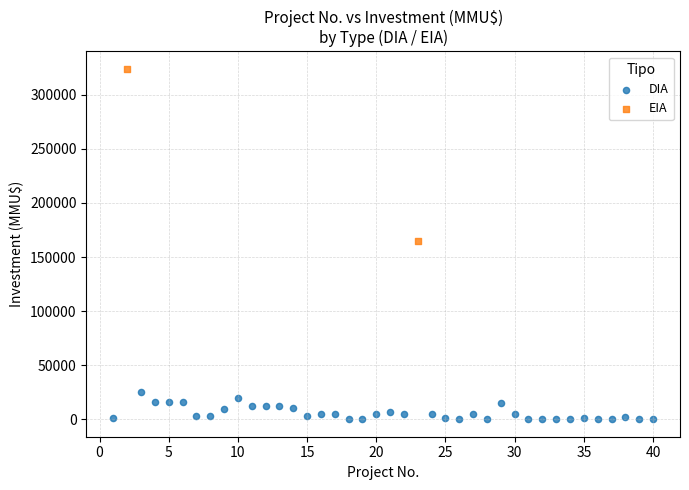

What are all the series names shown in the legend?

DIA, EIA